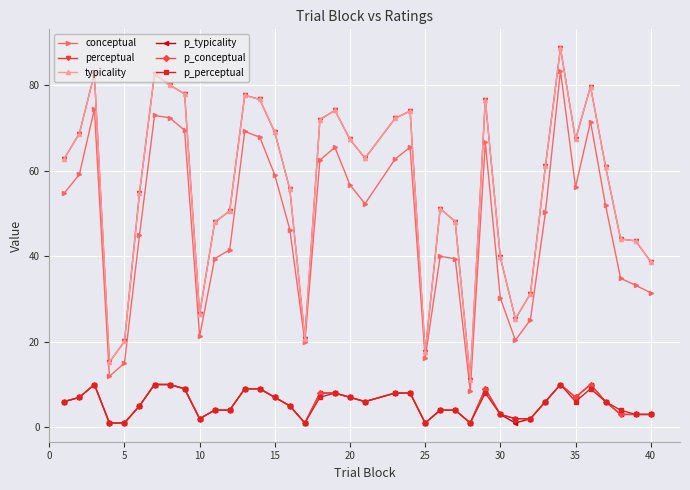

What is the value of the p_perceptual point at the 20th from the left?

7.0